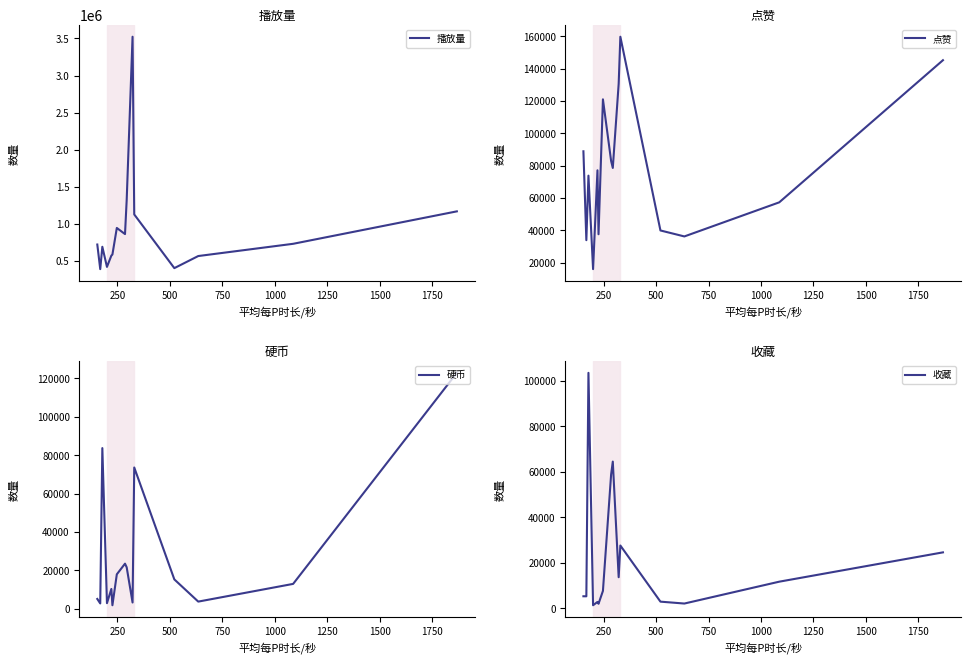

What is the minimum value for 点赞?

16040